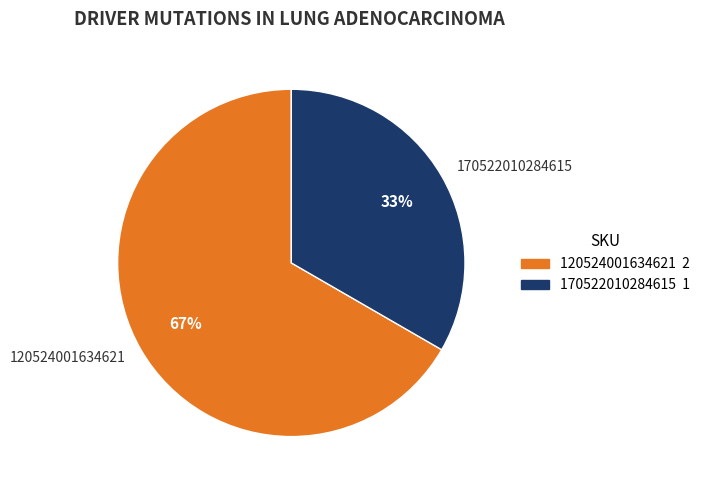

What is the smallest slice in the pie chart?

170522010284615